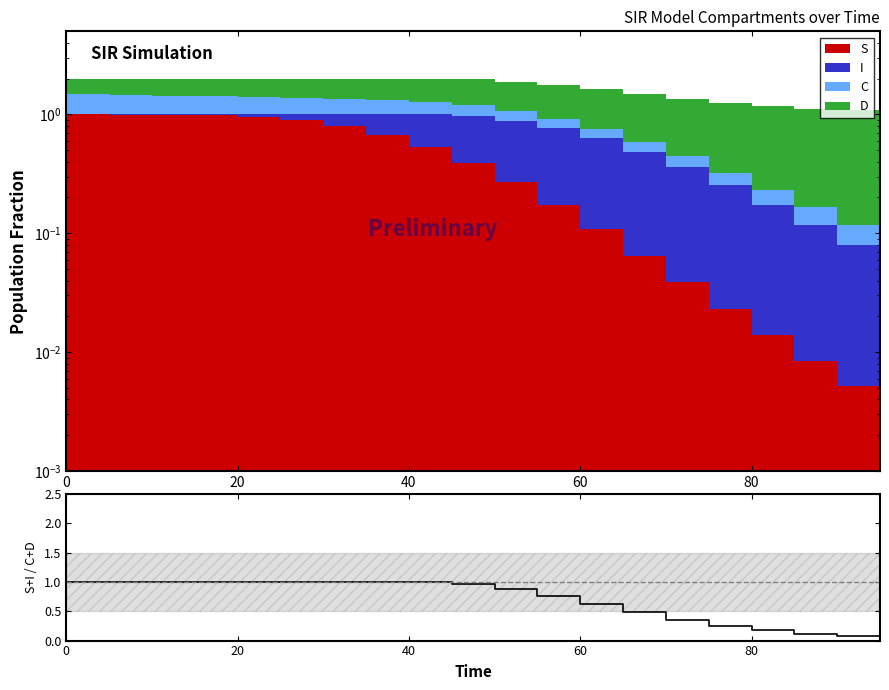

What is the sum of all values?

14.7